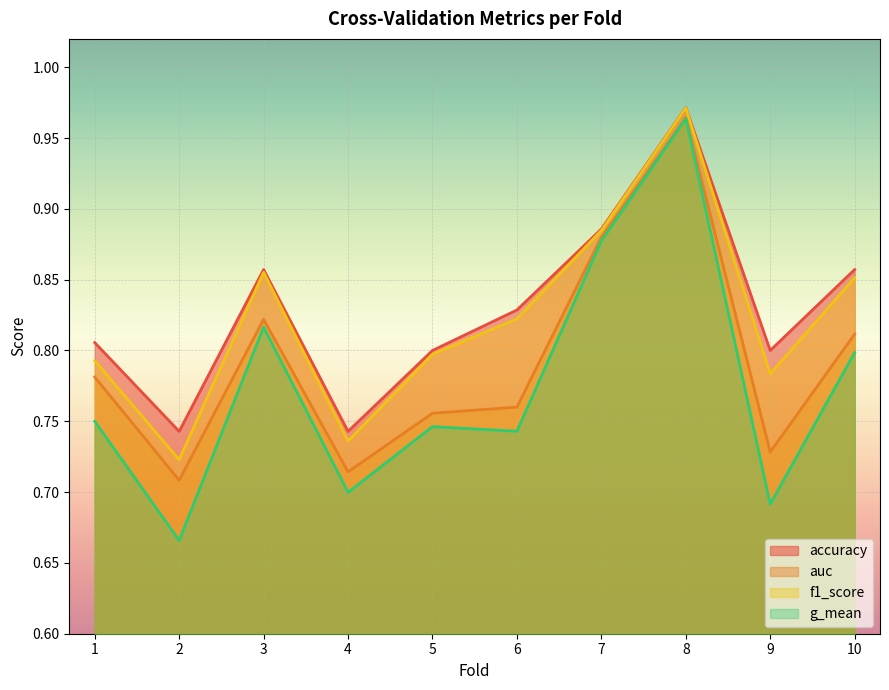

Reading right to left, list all the values displayed in this chart.

accuracy: 10=0.9	9=0.8	8=1.0	7=0.9	6=0.8	5=0.8	4=0.7	3=0.9	2=0.7	1=0.8
auc: 10=0.8	9=0.7	8=1.0	7=0.9	6=0.8	5=0.8	4=0.7	3=0.8	2=0.7	1=0.8
f1_score: 10=0.9	9=0.8	8=1.0	7=0.9	6=0.8	5=0.8	4=0.7	3=0.9	2=0.7	1=0.8
g_mean: 10=0.8	9=0.7	8=1.0	7=0.9	6=0.7	5=0.7	4=0.7	3=0.8	2=0.7	1=0.8